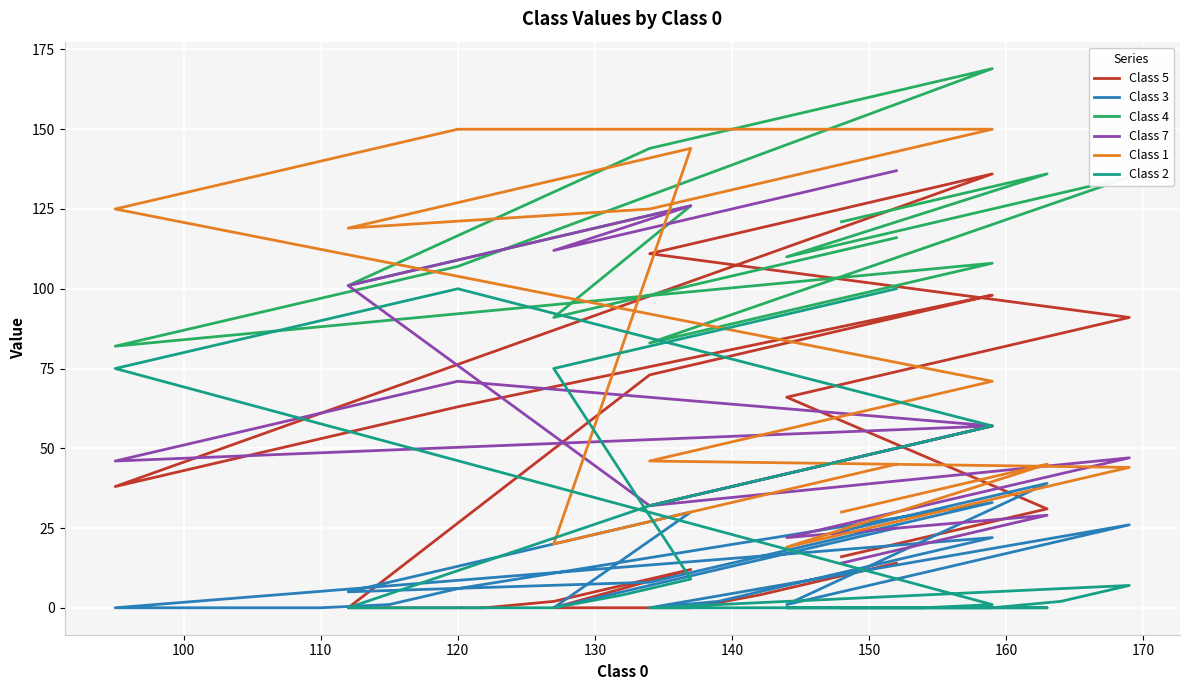

How many values in the Class 3 series exceed 15?

18